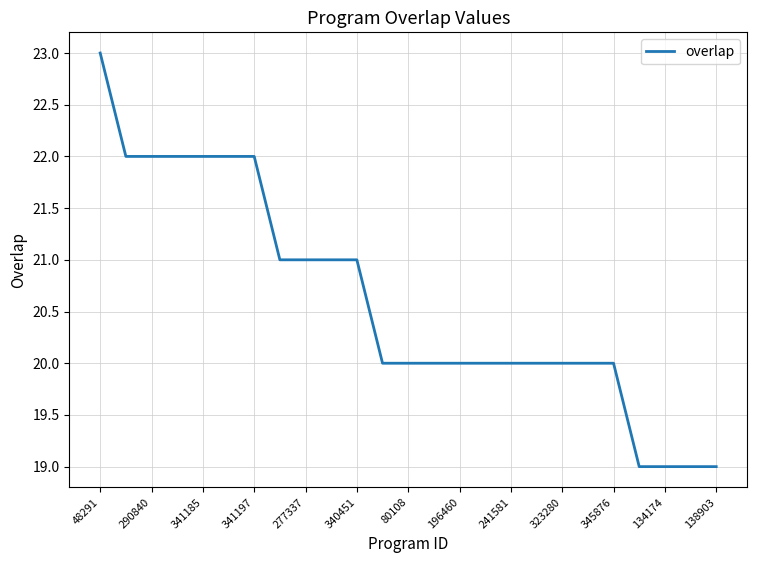

What is the difference between the maximum and minimum values?

4